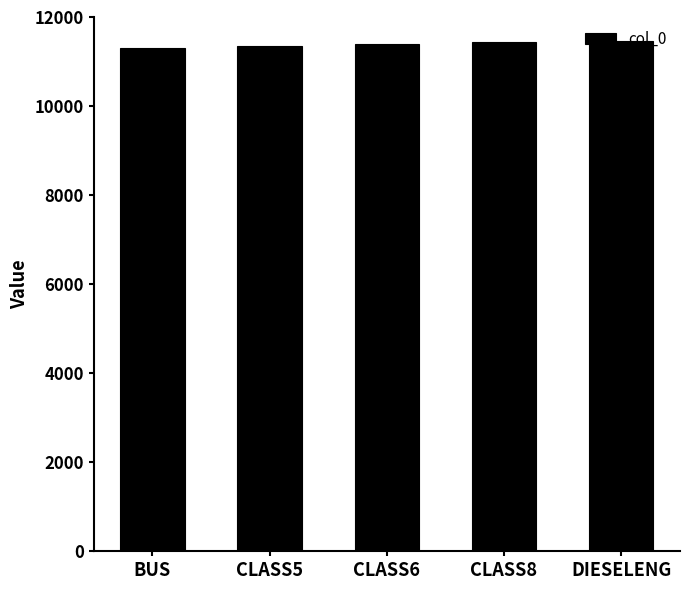

What is the sum of the values at BUS and DIESELENG?

22750